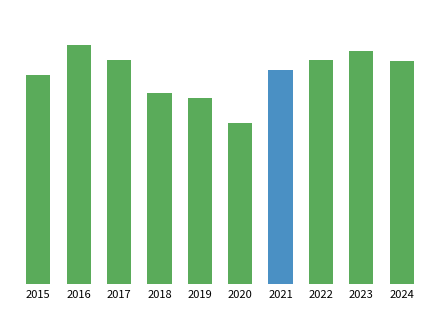

At which label is Aggravated Battery closest to 197?

2024